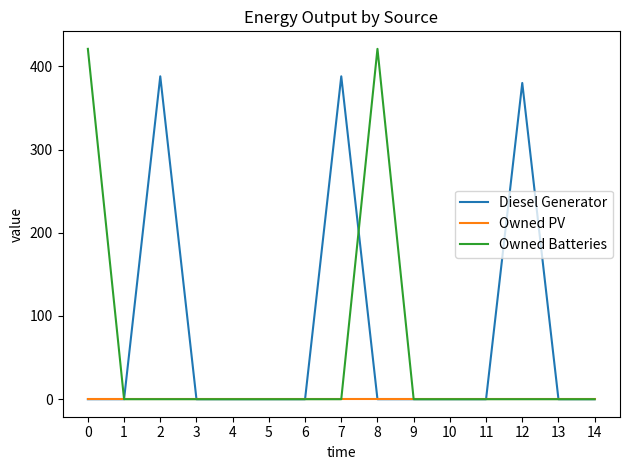

The value of Diesel Generator at 8 is -173.9. True or false?

False